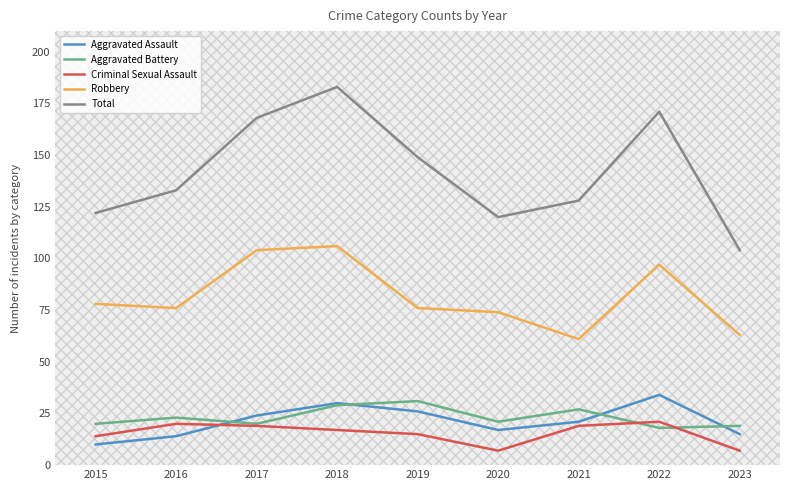

Which series has the largest total across all categories?

Total